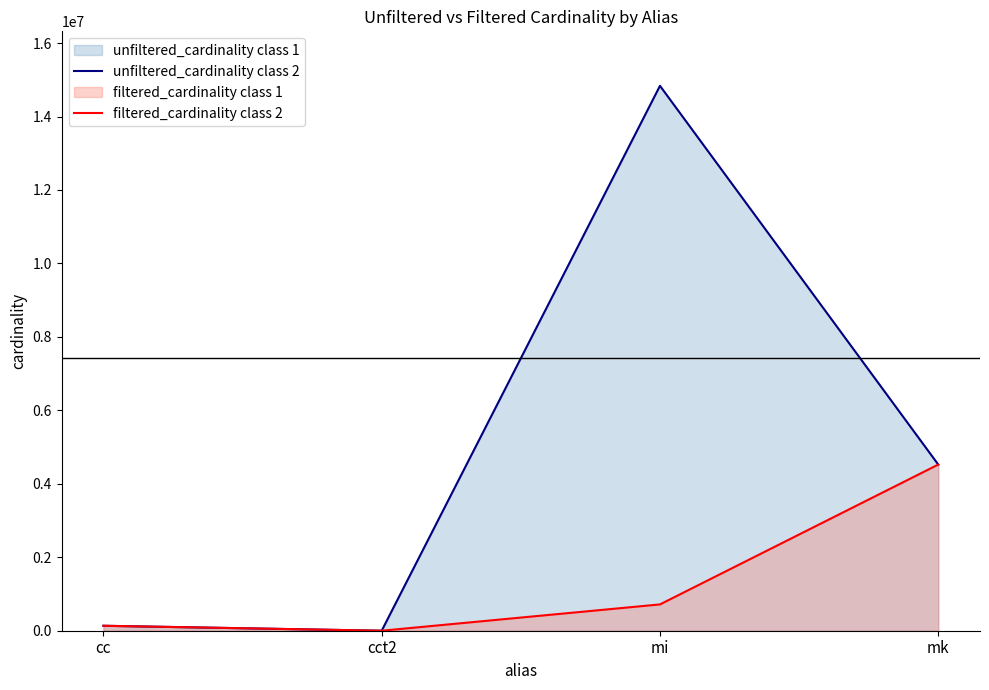

True or false: filtered_cardinality class 2 and unfiltered_cardinality class 2 cross at least once.

False